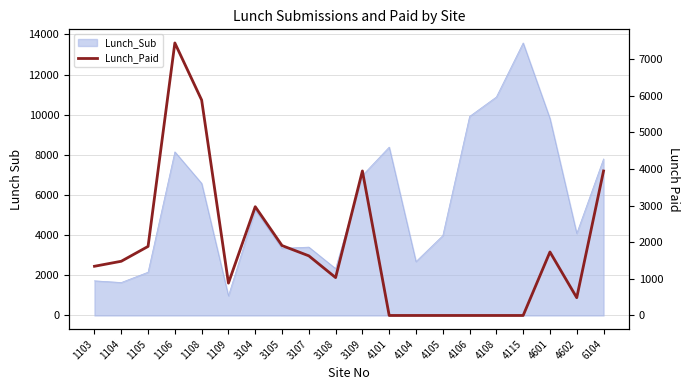

True or false: the data has more than 0 interior local peaks.

True